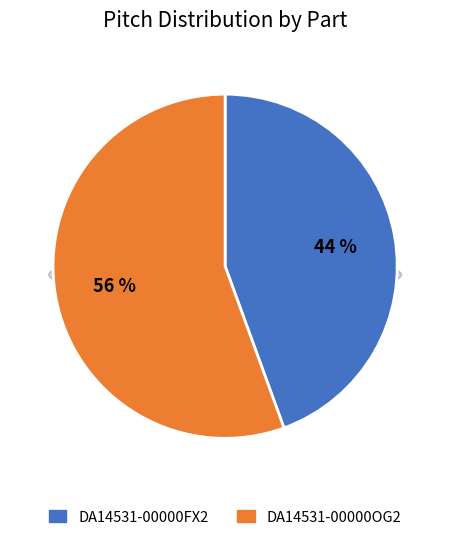

Which has a higher value, DA14531-00000FX2 or DA14531-00000OG2?

DA14531-00000OG2